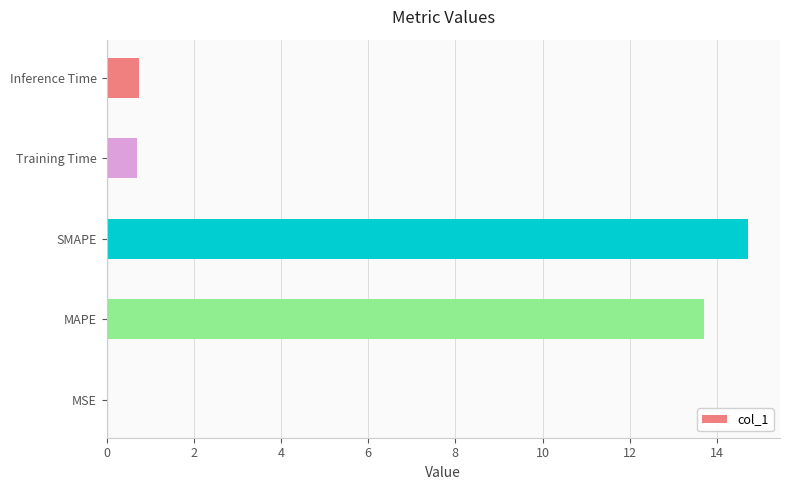

What is the sum of all values?

29.9